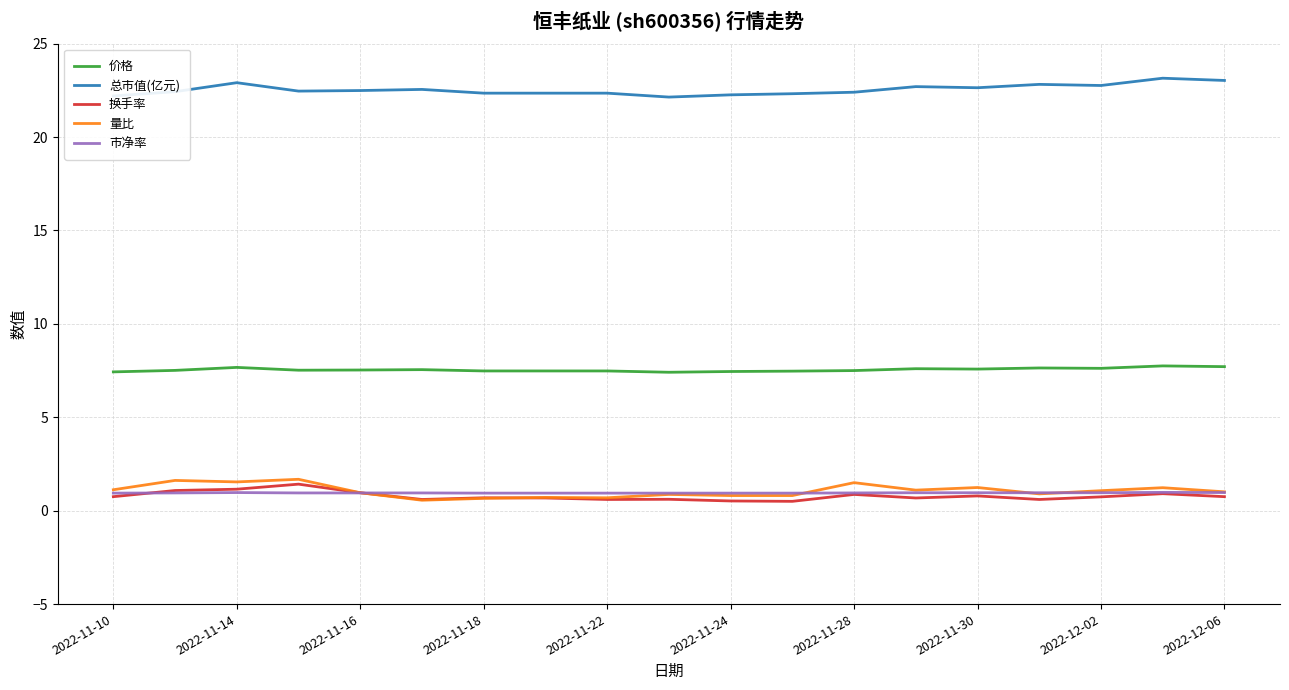

Which series has the largest total across all categories?

总市值(亿元)